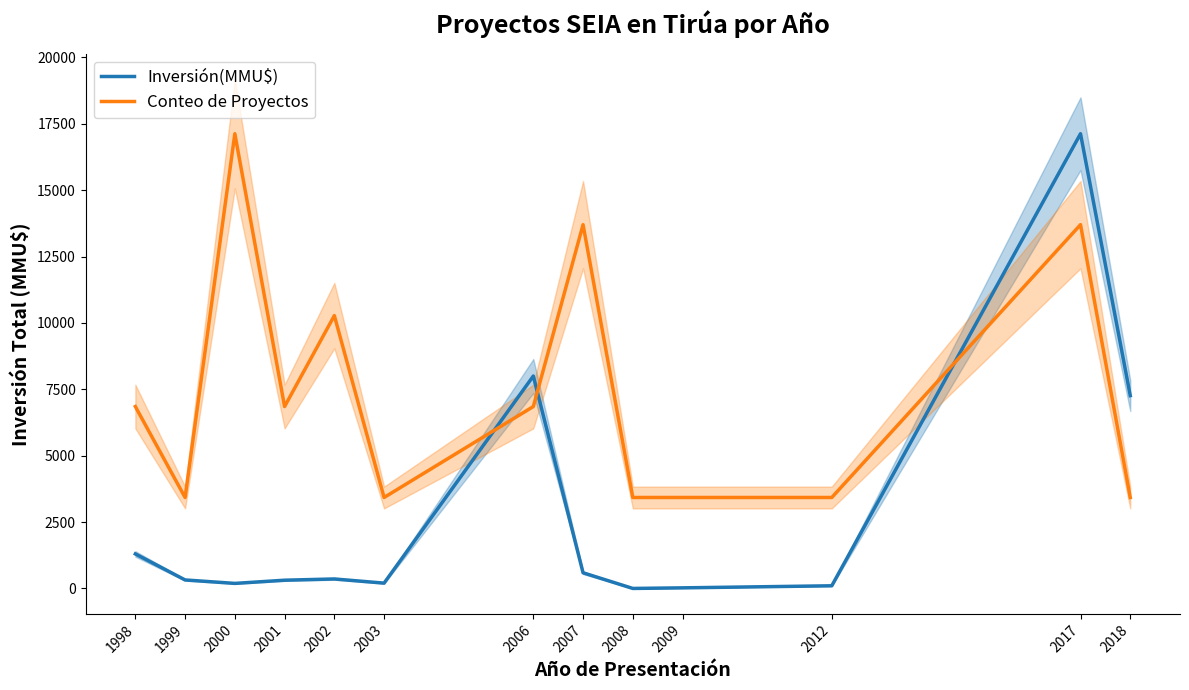

True or false: Conteo de Proyectos has a value of 3425.2 at 2009.

True